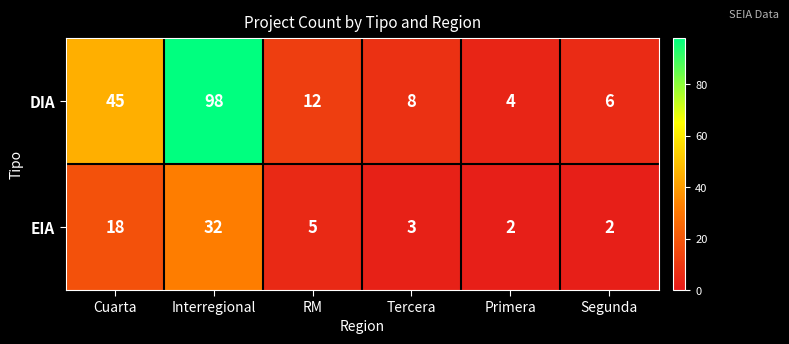

At which label is EIA closest to 17?

Cuarta